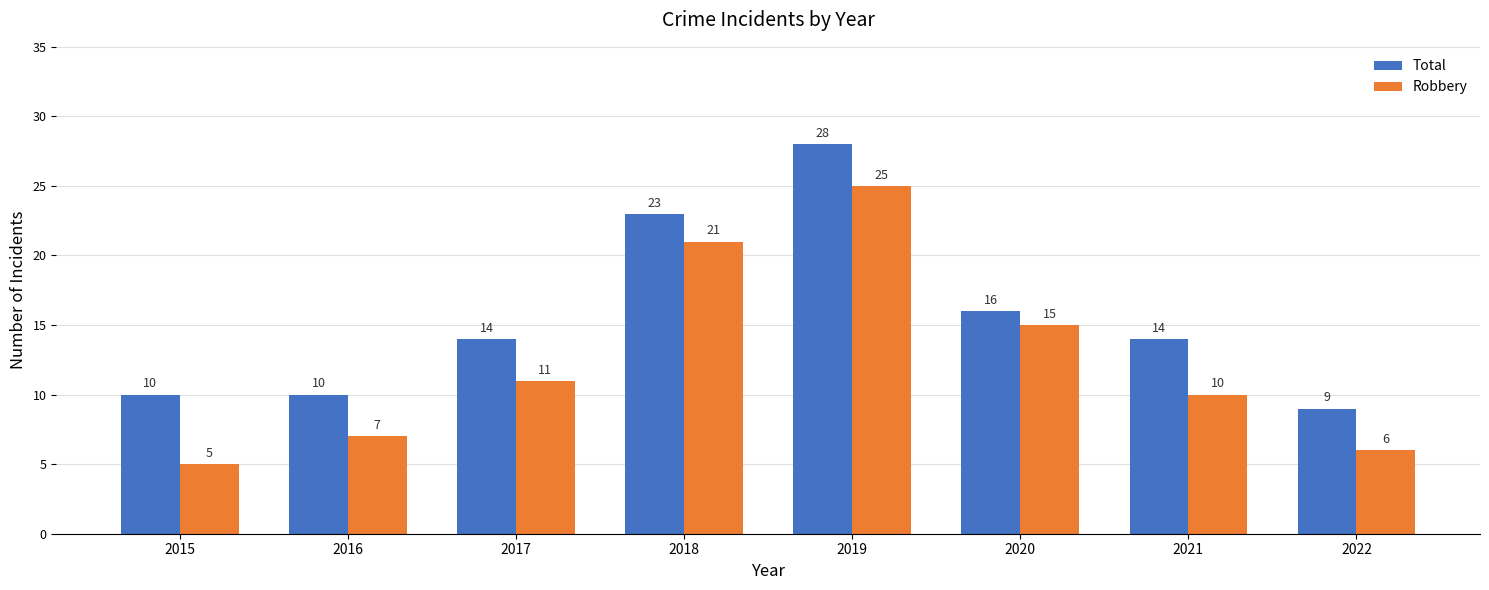

Are the bars grouped side by side (vs. stacked)?

Yes